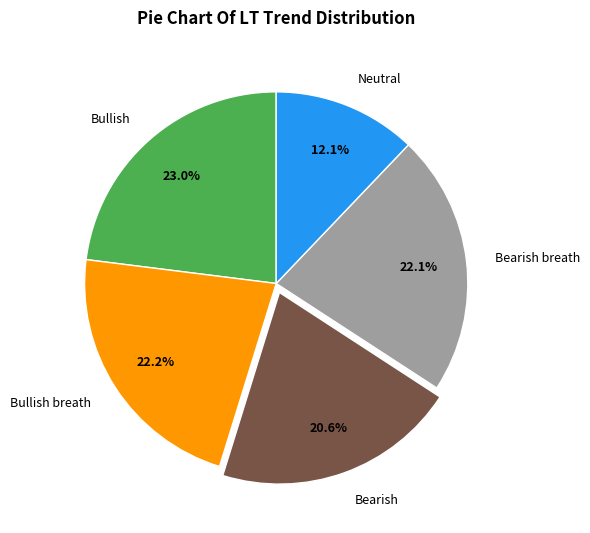

Between Neutral and Bullish, which is larger?

Bullish